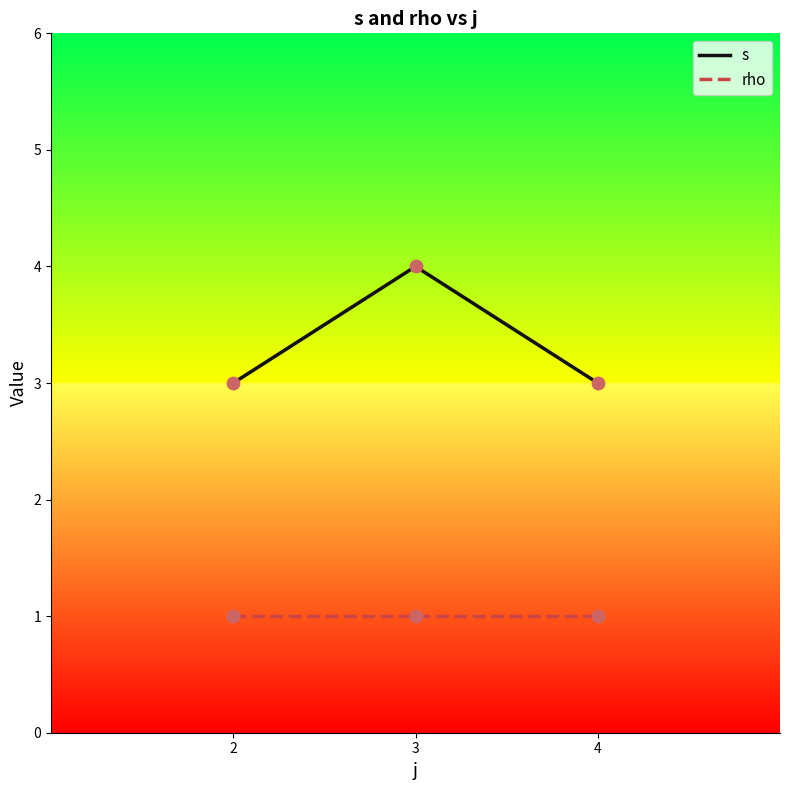

At how many categories does at least one series exceed 1?

3